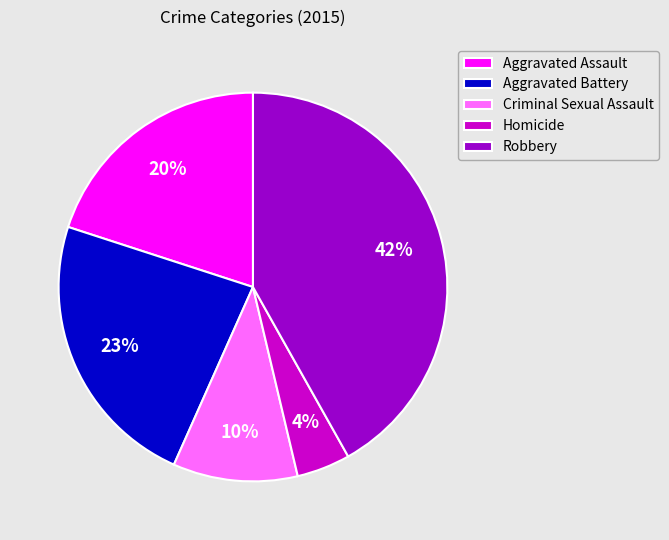

To the nearest percent, what percentage of the pie is Aggravated Battery?

23%